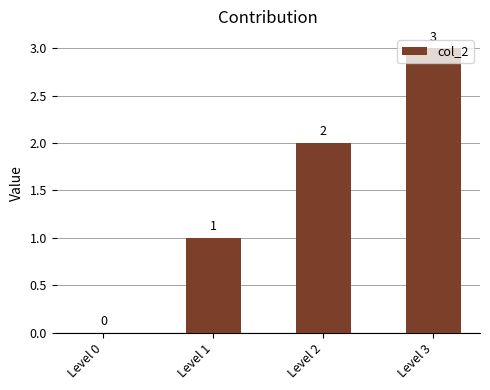

How many values are above zero?

3